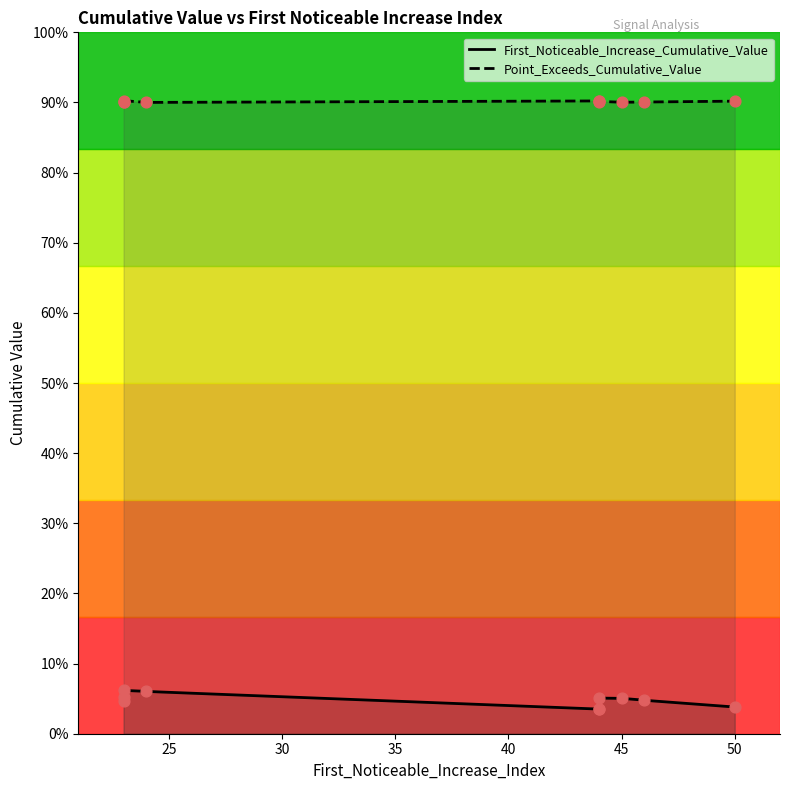

Which series contains the highest Y value?

Point_Exceeds_Cumulative_Value